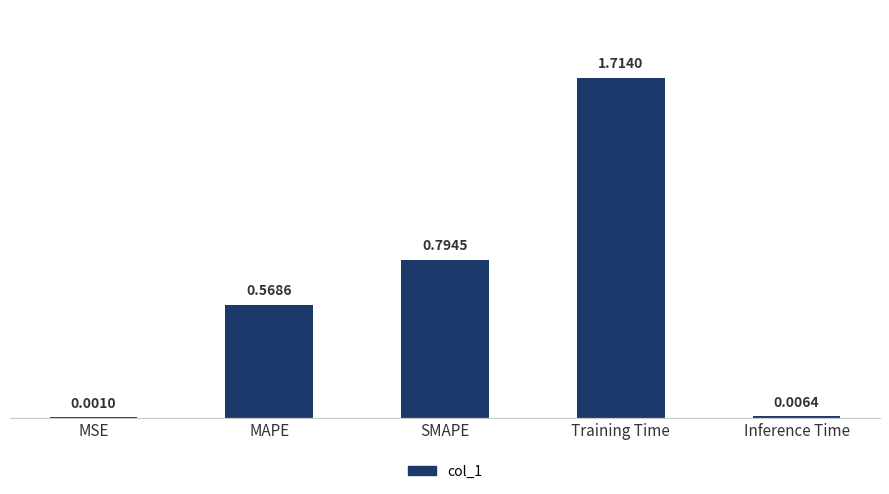

What is the sum of all values?

3.1